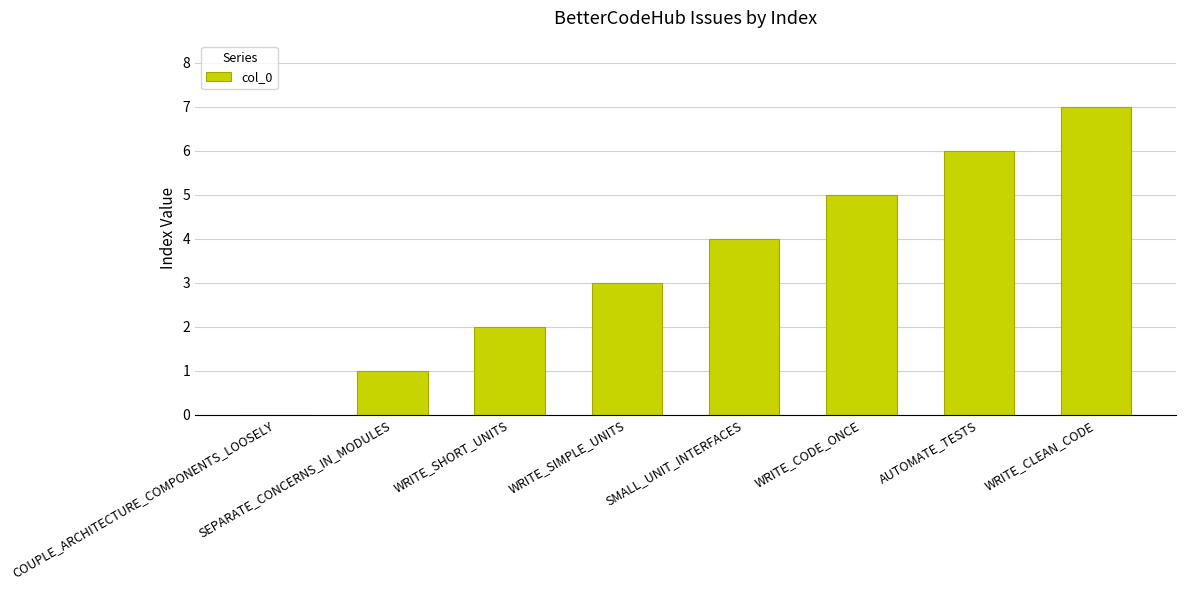

Reading right to left, list all the values displayed in this chart.

7	6	5	4	3	2	1	0